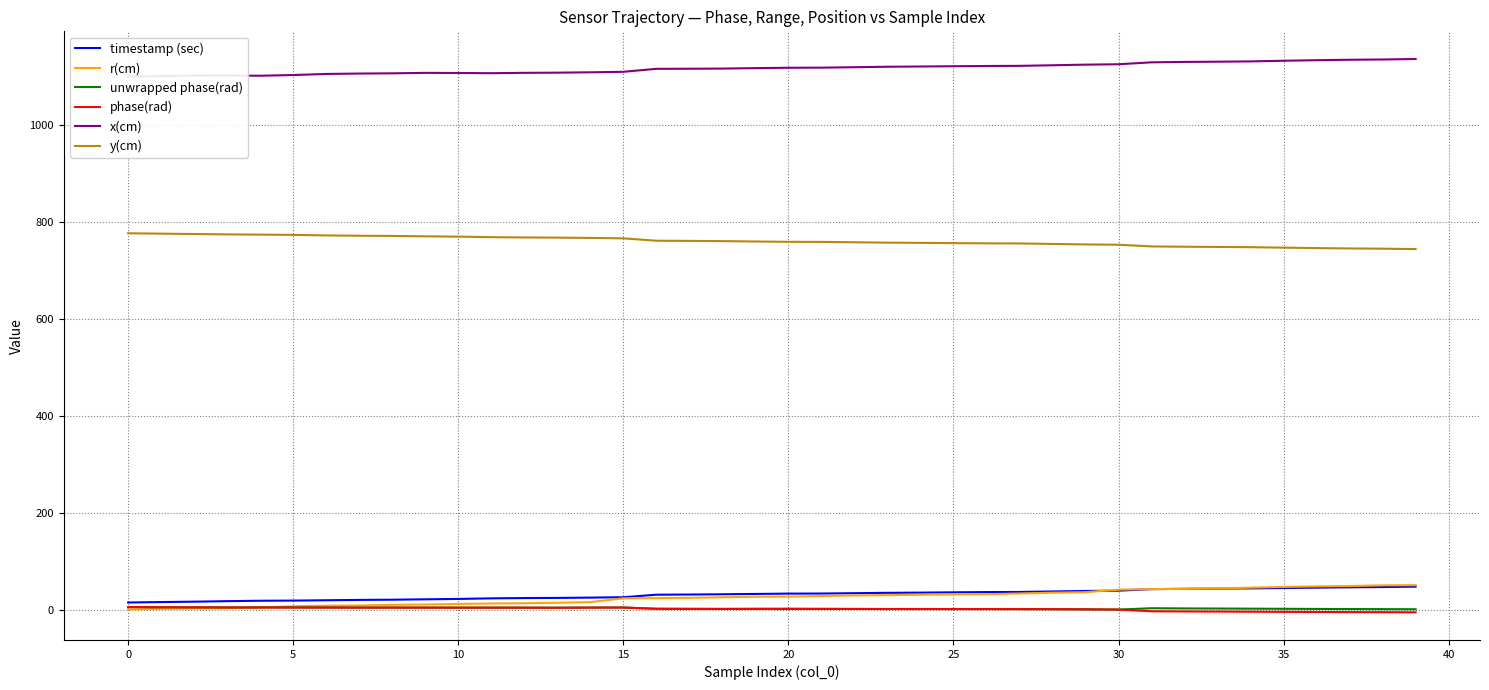

True or false: r(cm) has a value of 18.9 at 24.

False